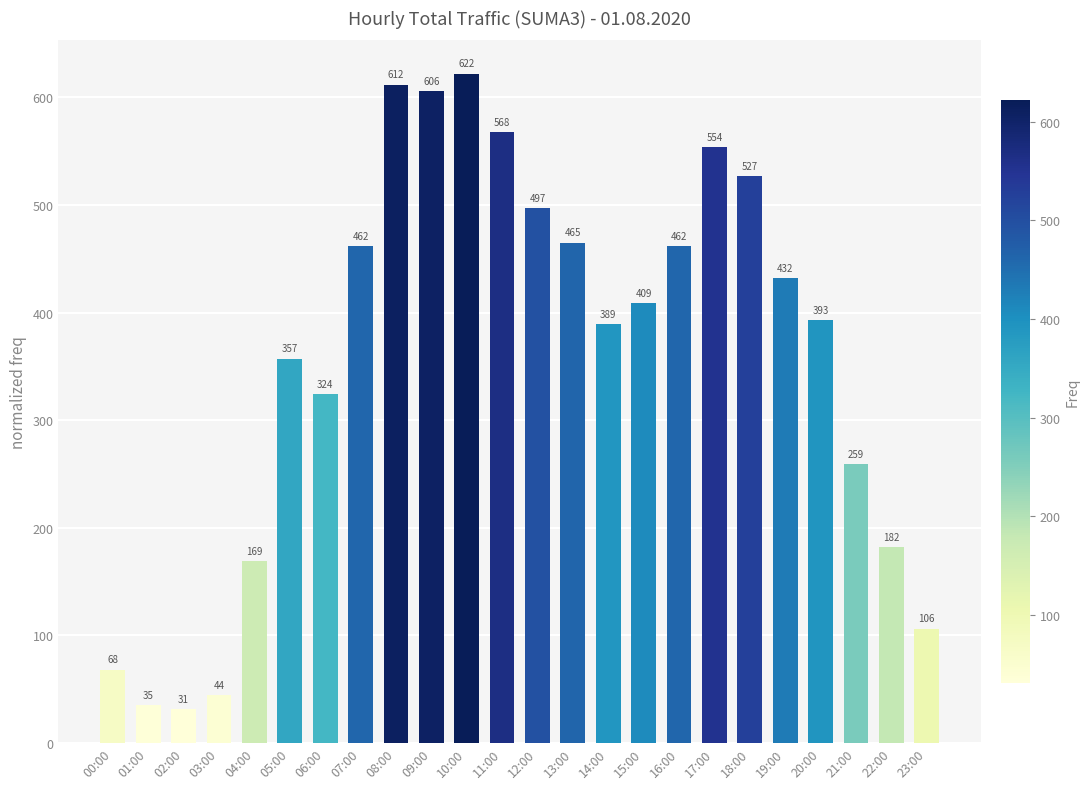

What is the sum of all values?

8573